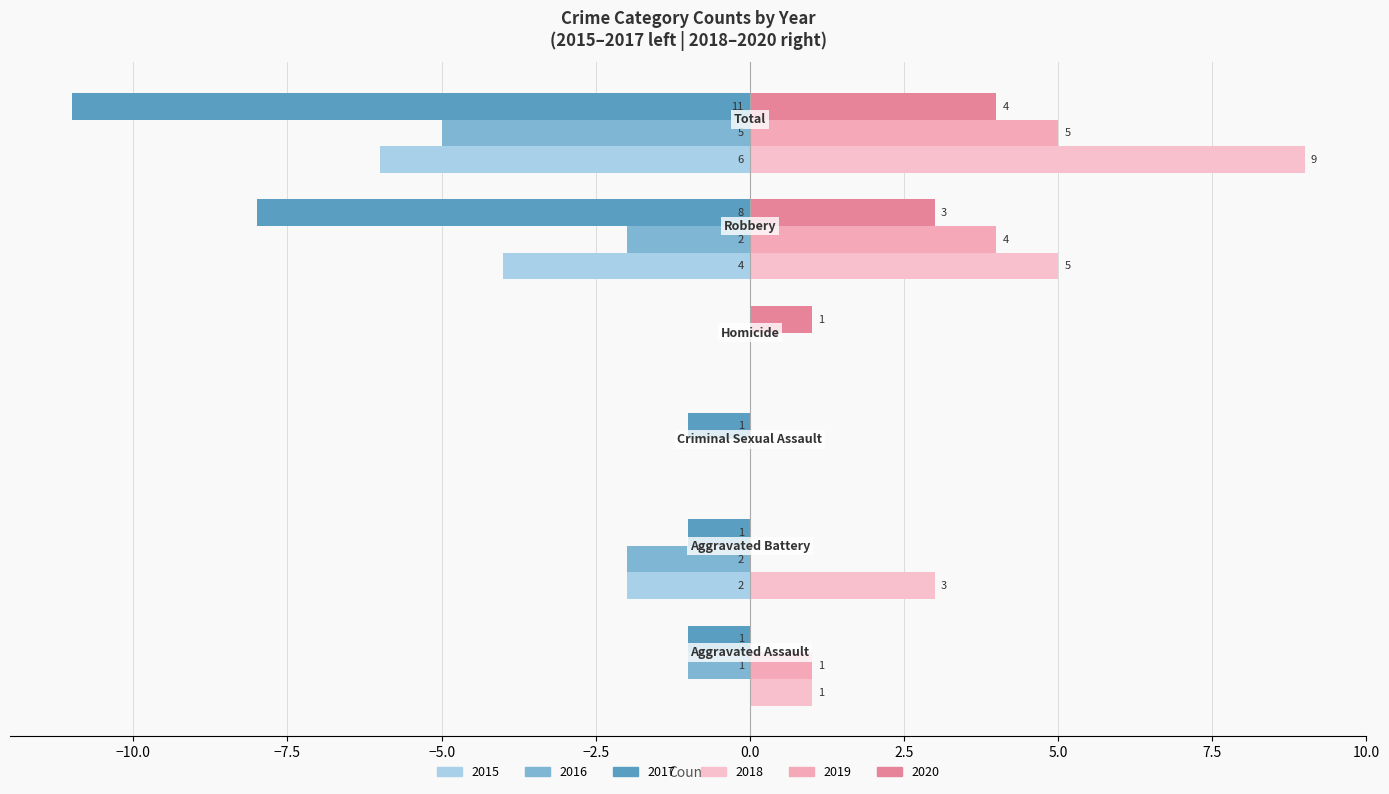

Which series has the largest total across all categories?

2018